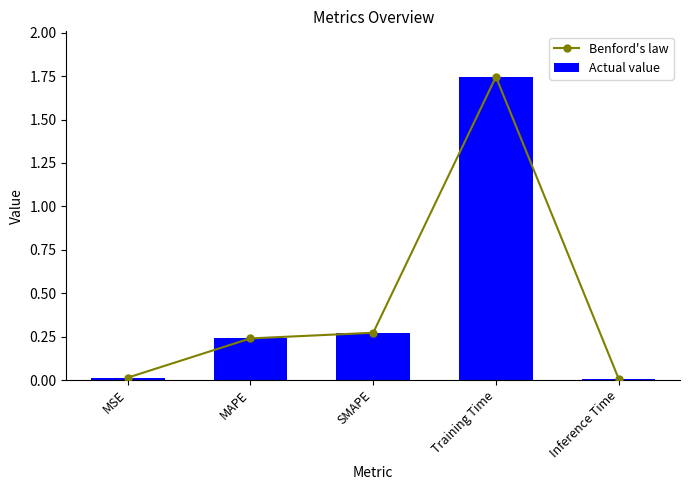

What is the sum of all Benford's law values?

2.3